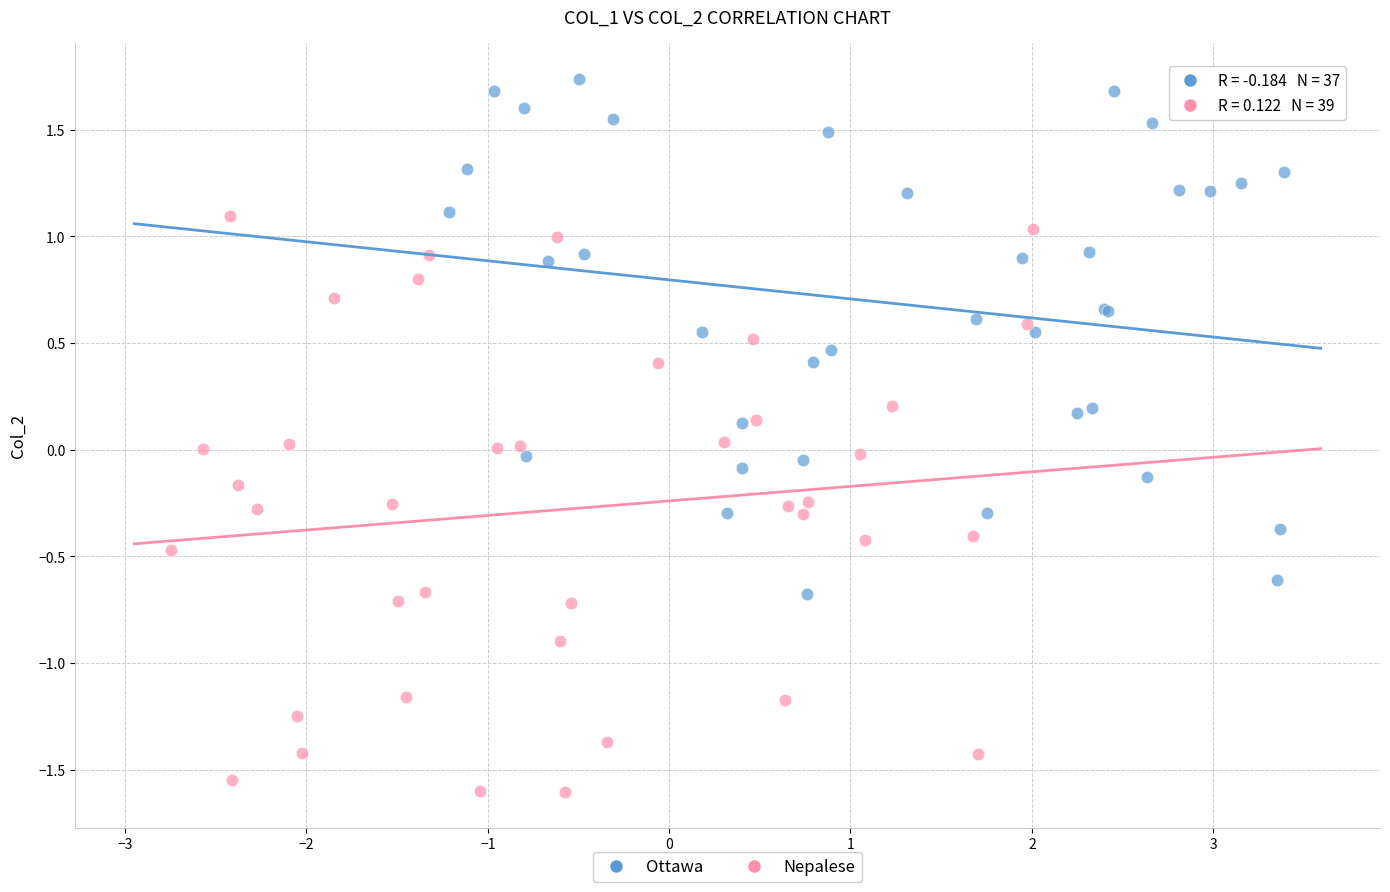

Which series contains the highest Y value?

Ottawa